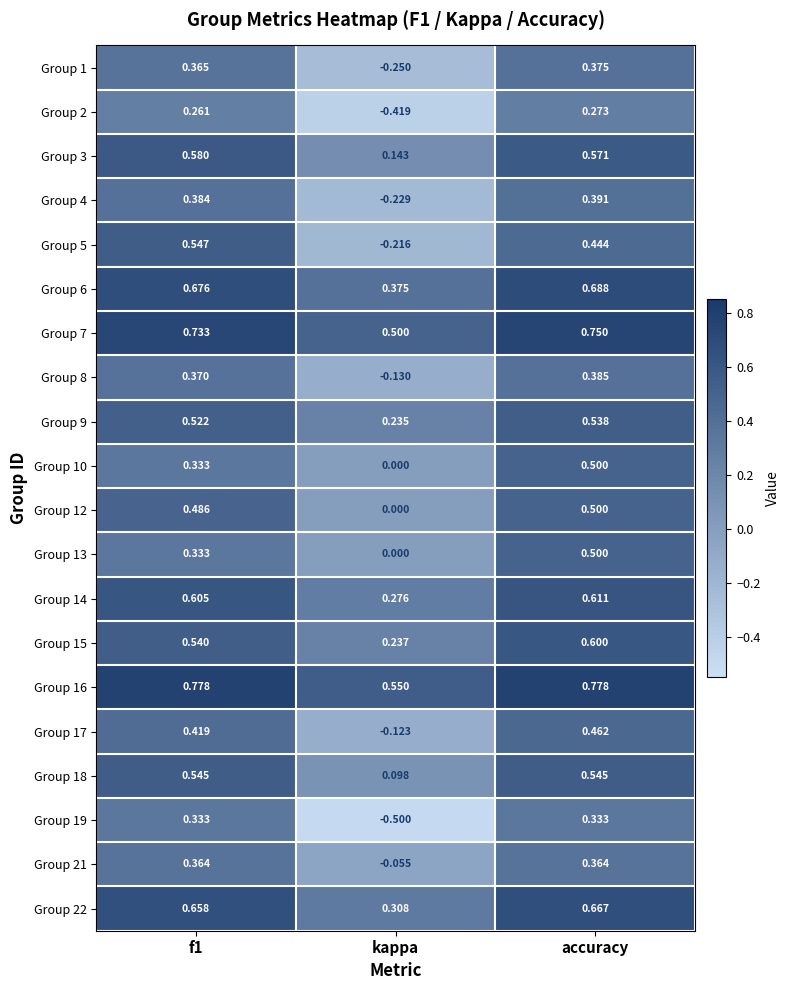

Which series has the largest total across all categories?

Group 16